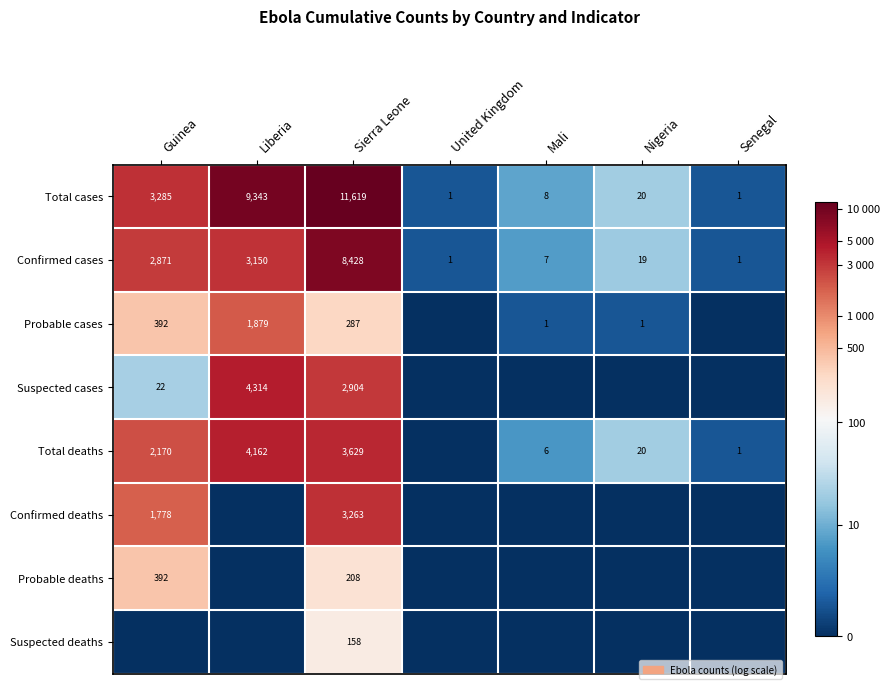

Where is Total cases nearest to the value 5810?

Guinea